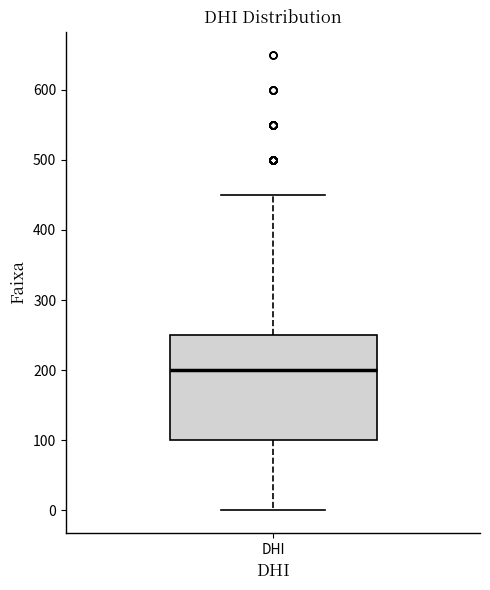

Where is the upper edge of the box for DHI on the y-axis? The values are not printed on the chart, so give them approximately, as read against the axis.

250